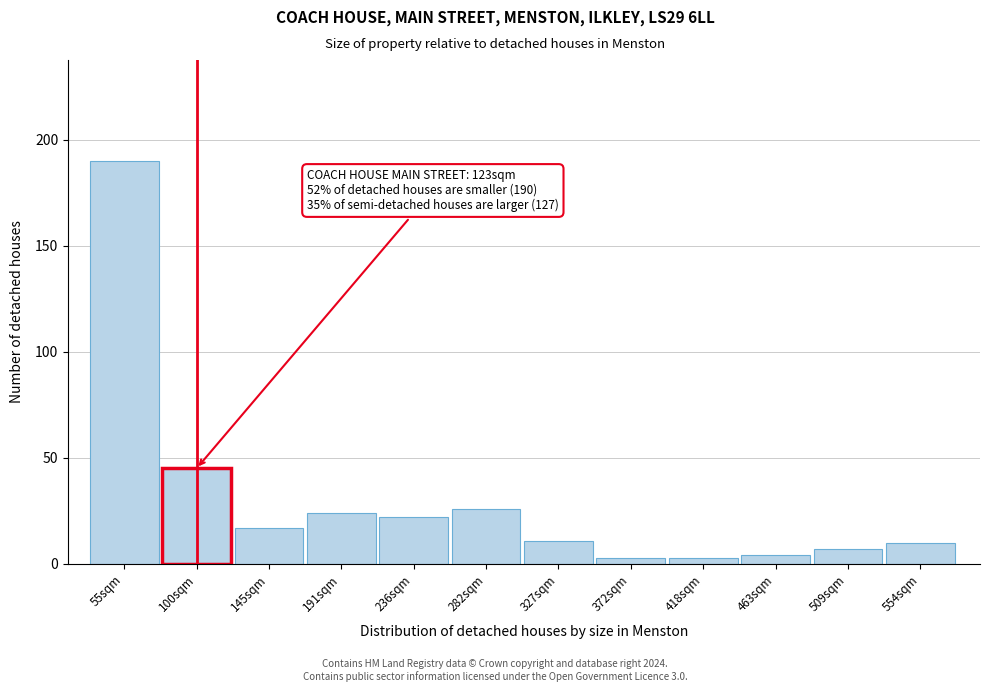

Reading left to right, transcribe all the data shown in this chart.

190	45	17	24	22	26	11	3	3	4	7	10